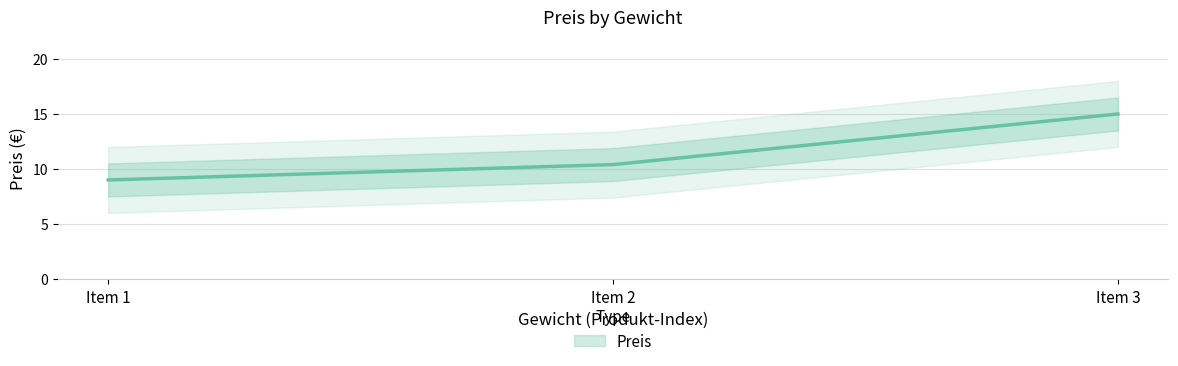

Does the chart have visible grid lines?

Yes